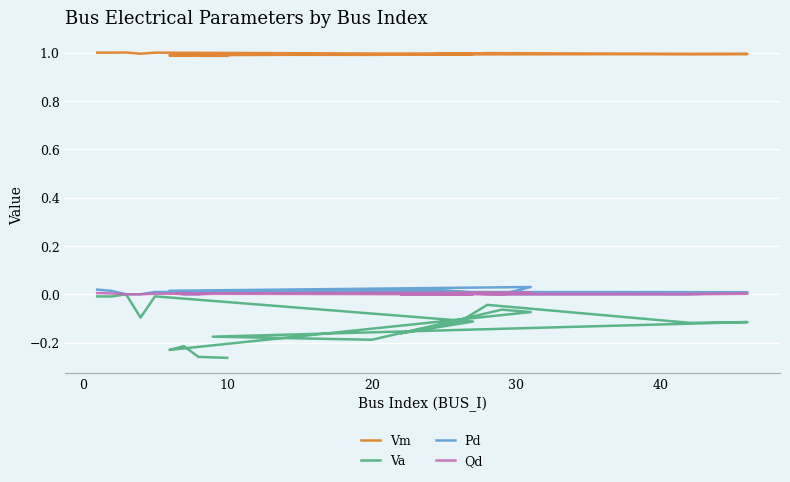

True or false: Va and Pd intersect in this chart.

False